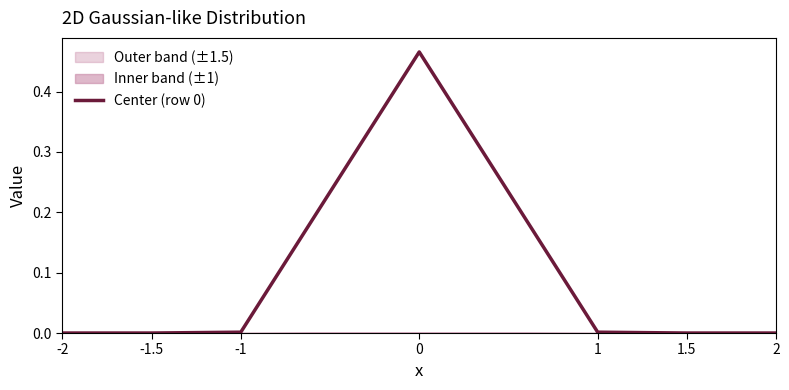

List the labels in order of value, largest first.

0, -1, 1, -1.5, 1.5, -2, 2